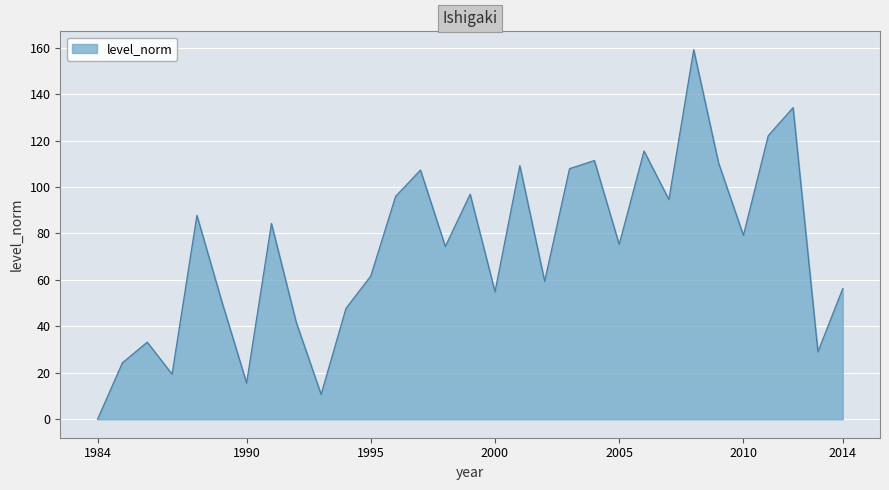

What is the difference between the maximum and minimum values?

159.1